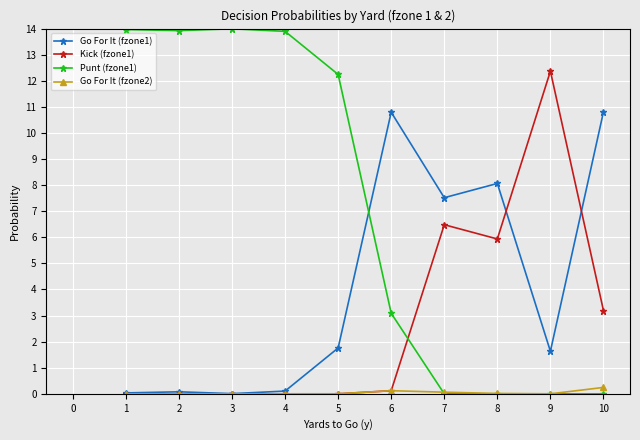

True or false: Go For It (fzone2) has more than 0 interior local peaks.

True